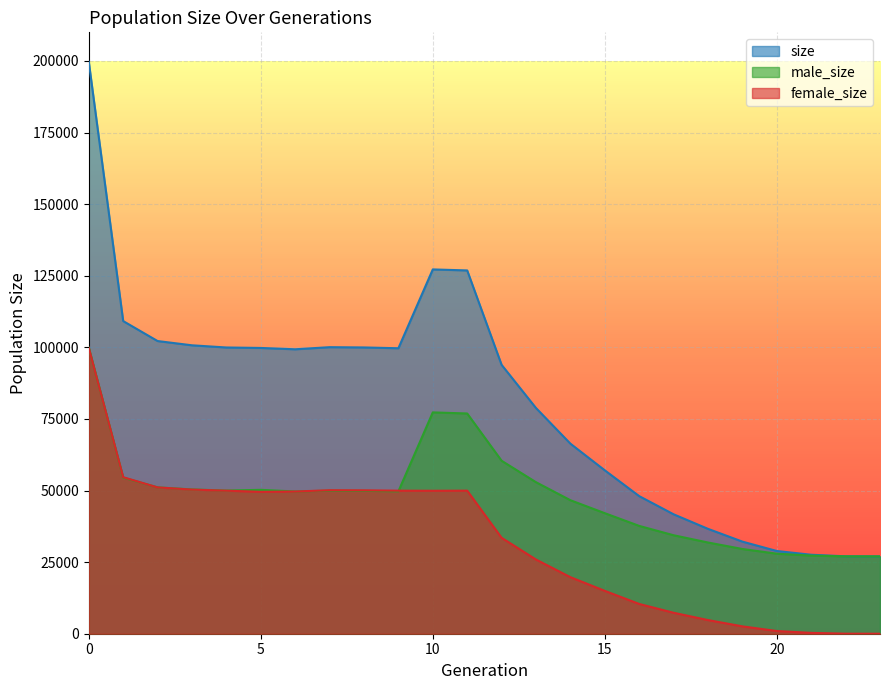

Is it true that size equals 44821 at 22?

False